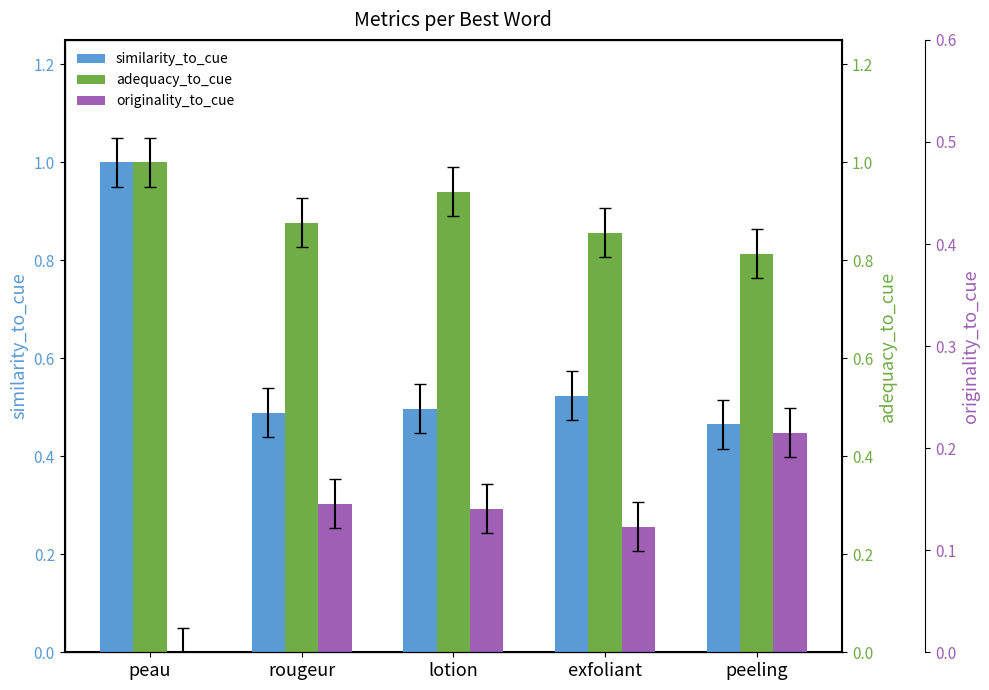

The adequacy_to_cue series shows 1.4 at exfoliant. True or false?

False